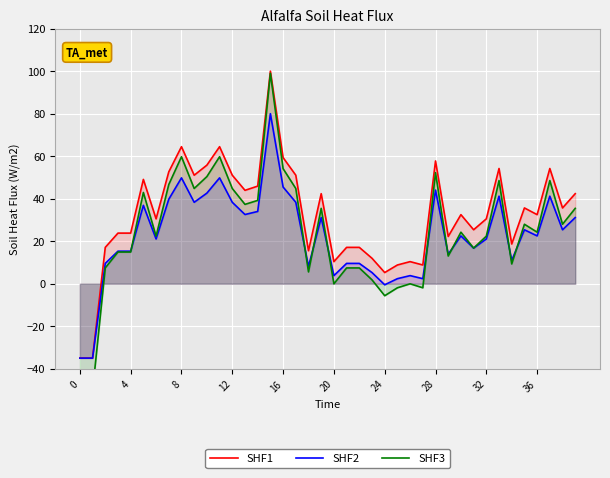

Is it true that SHF2 equals 49.8 at 8?

True